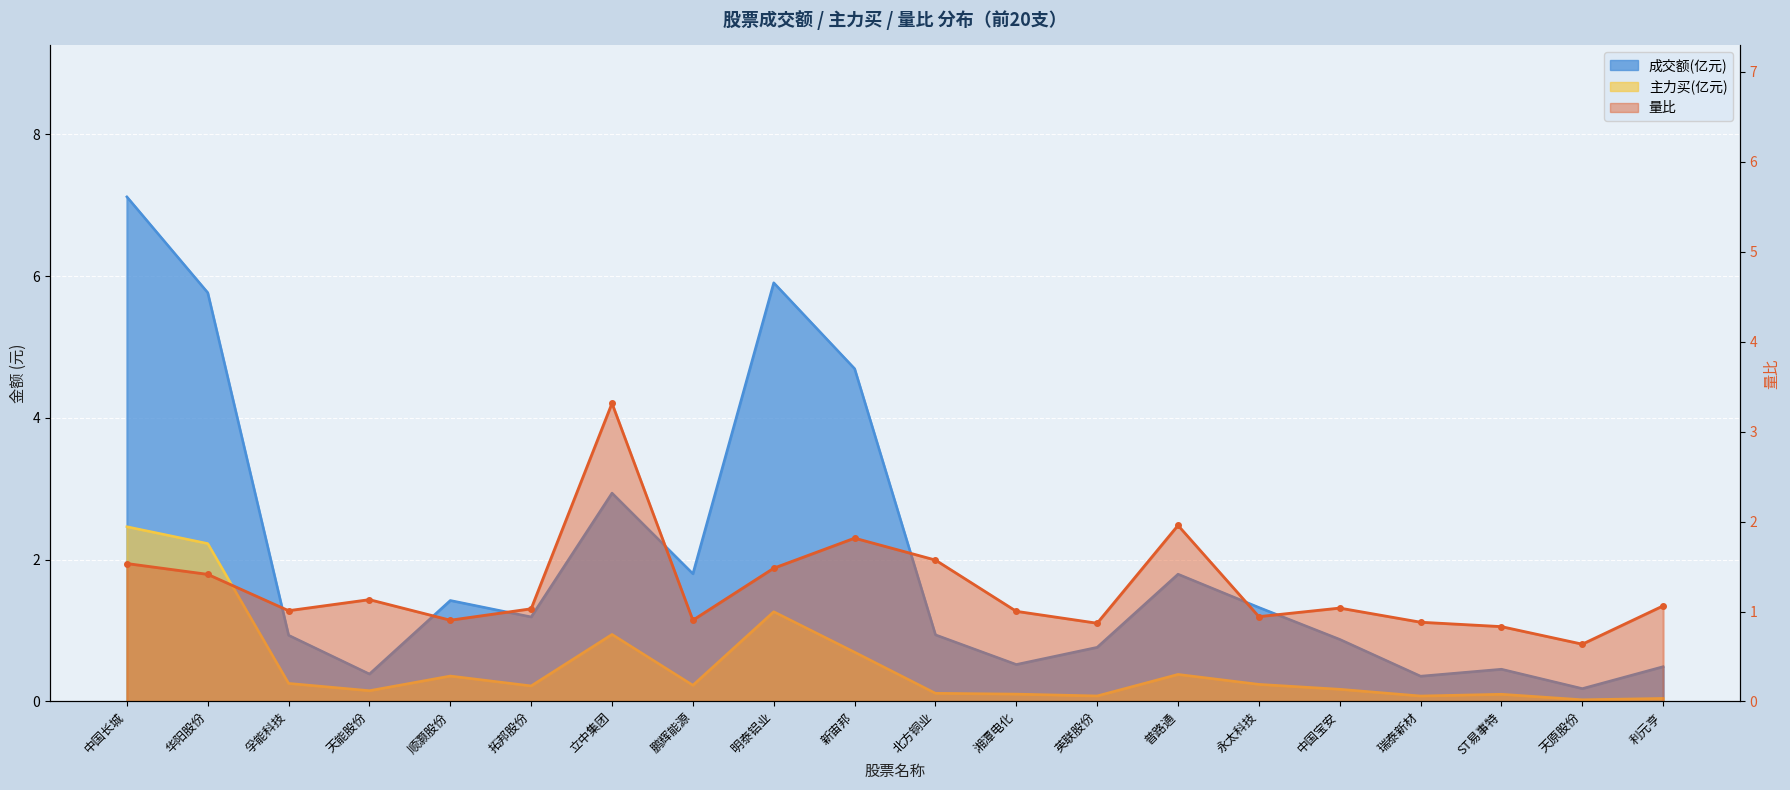

Where is the first local minimum for 成交额?

天能股份